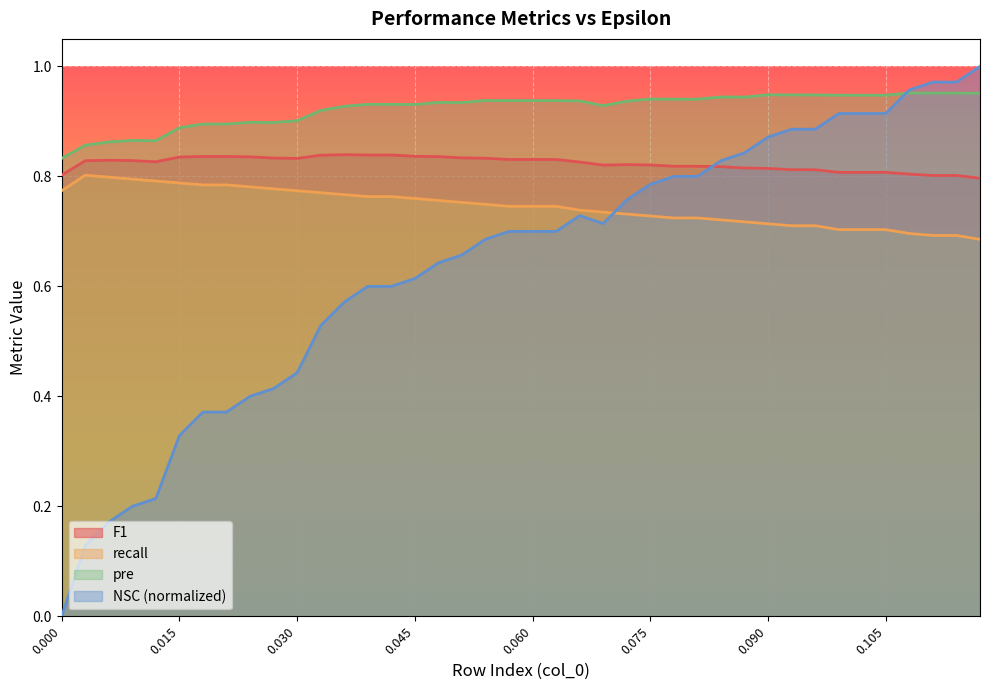

Which series ends up on top after the final intersection of F1 and NSC?

NSC